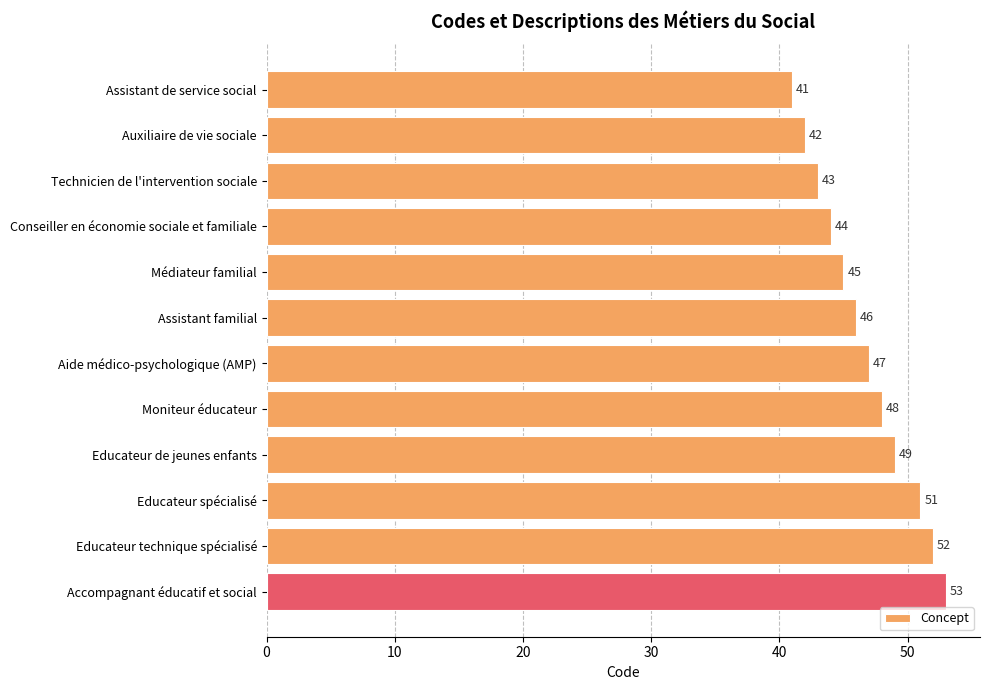

Reading top to bottom, what are all the values shown in this chart?

Assistant de service social=41	Auxiliaire de vie sociale=42	Technicien de l'intervention sociale=43	Conseiller en économie sociale et familiale=44	Médiateur familial=45	Assistant familial=46	Aide médico-psychologique (AMP)=47	Moniteur éducateur=48	Educateur de jeunes enfants=49	Educateur spécialisé=51	Educateur technique spécialisé=52	Accompagnant éducatif et social=53